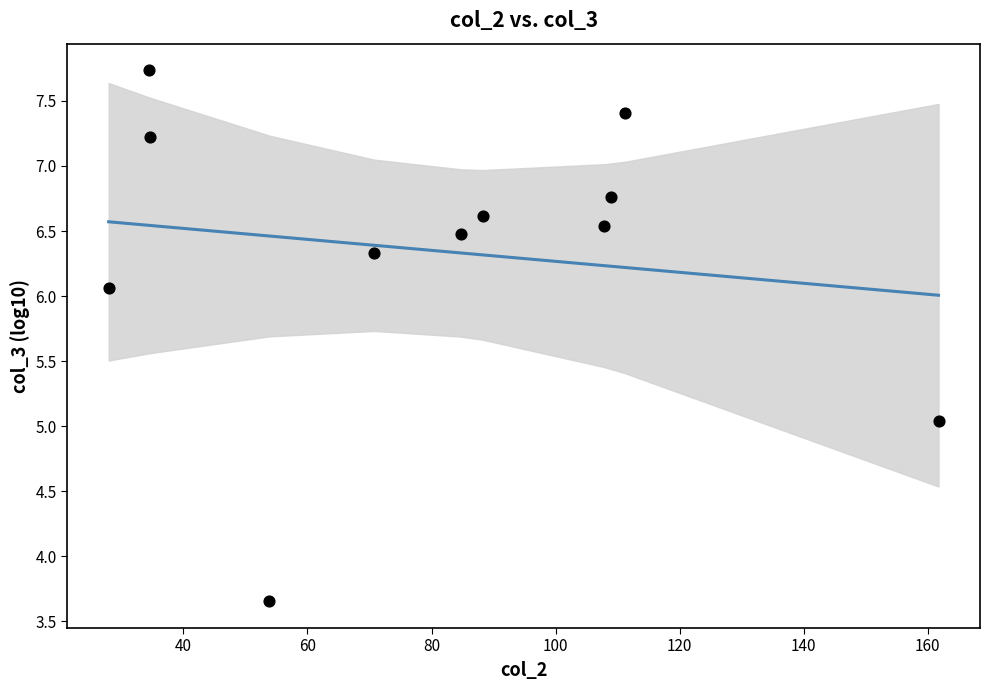

What is the range of X values (max minus min)?

133.8